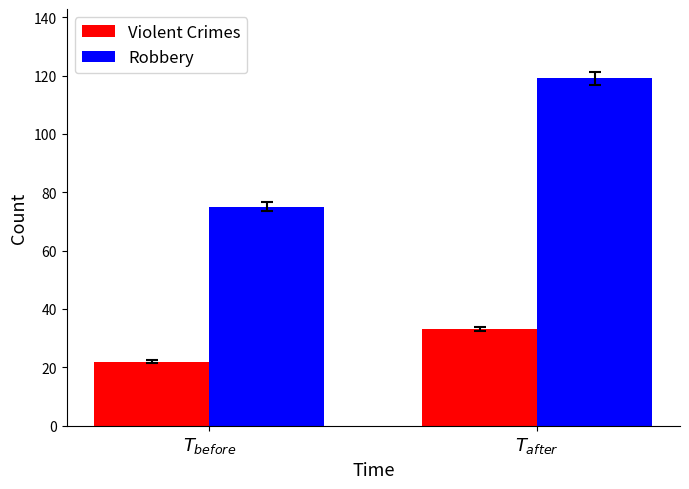

Which series changed the most between $T_{before}$ and $T_{after}$?

Robbery